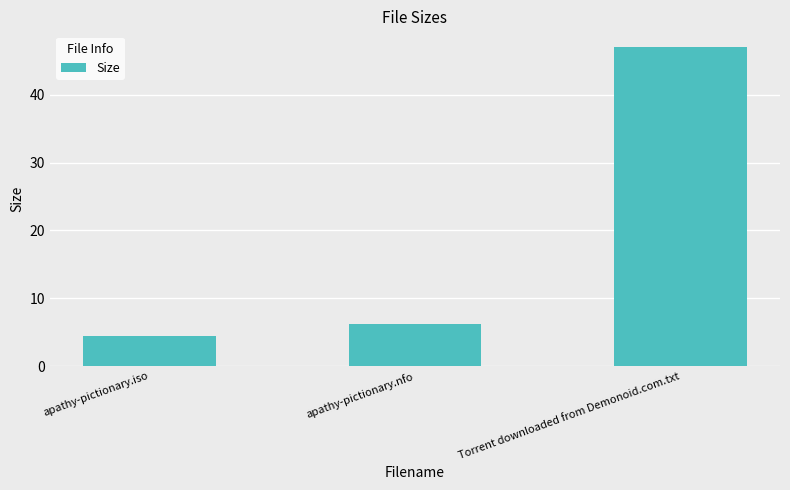

What position from the right is apathy-pictionary.nfo?

2